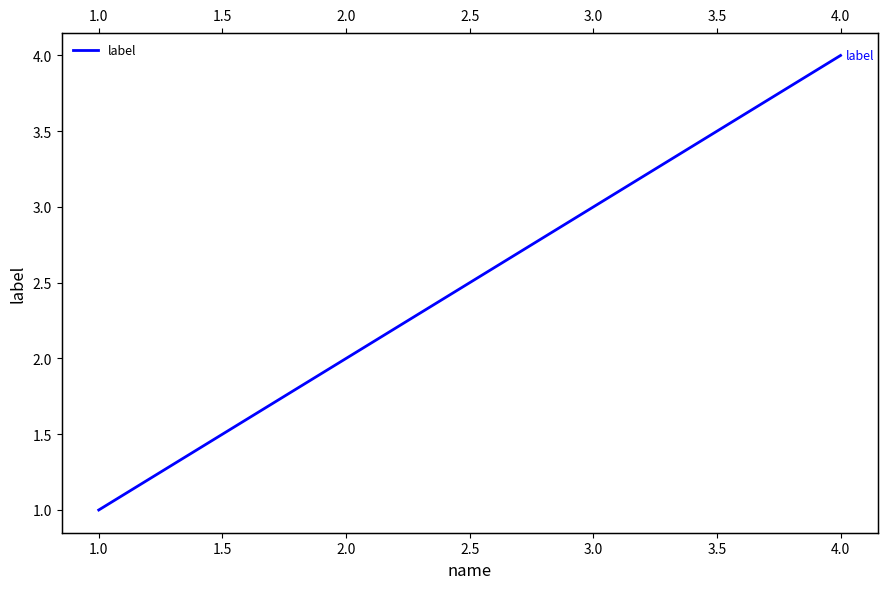

How many data points are above 3?

1